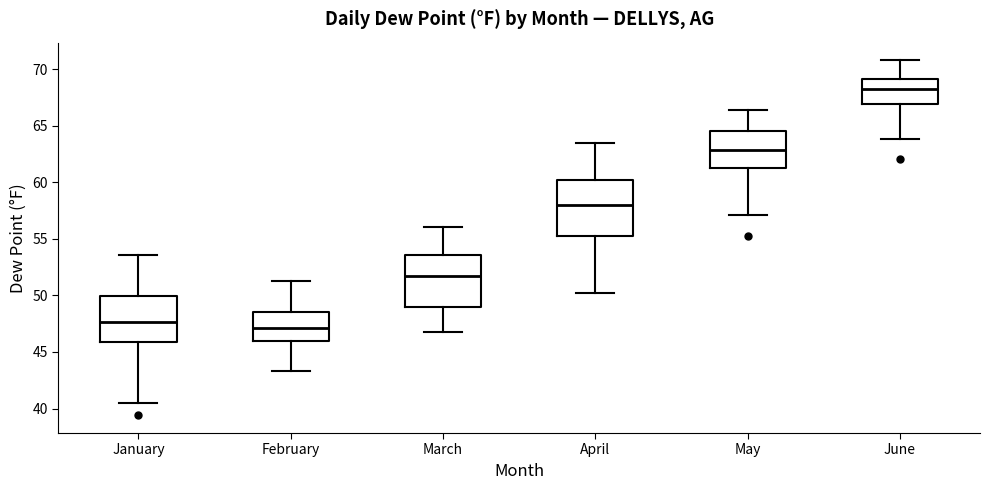

Reading left to right, read every box against the y-axis: the position of its median line, the range the box covers, and the ends of its whiskers. The values are not printed on the chart, so give them approximately, as read against the axis.

January: median 47.5, box 46.0 to 50.0, whiskers 40.5 to 53.5
February: median 47.0, box 46.0 to 48.5, whiskers 43.5 to 51.5
March: median 51.5, box 49.0 to 53.5, whiskers 47.0 to 56.0
April: median 58.0, box 55.0 to 60.0, whiskers 50.0 to 63.5
May: median 63.0, box 61.5 to 64.5, whiskers 57.0 to 66.5
June: median 68.5, box 67.0 to 69.0, whiskers 64.0 to 71.0